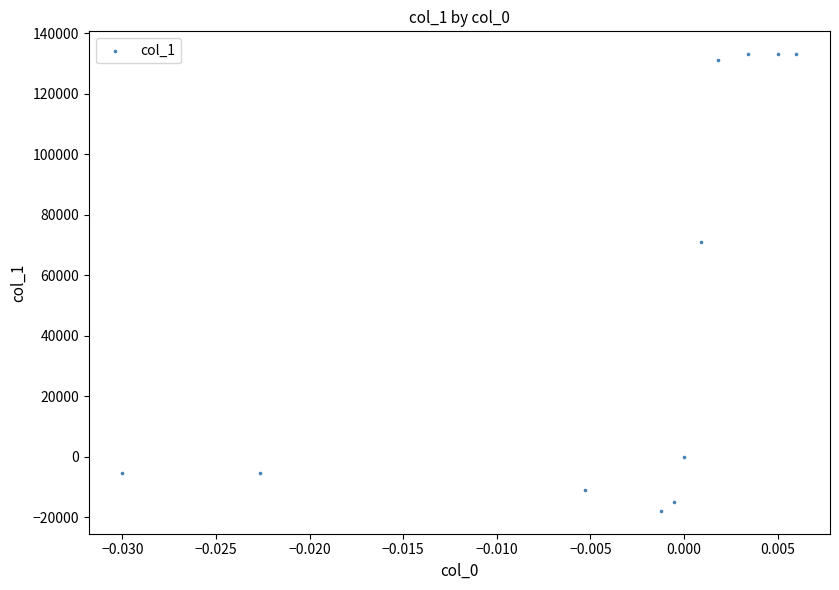

What is the range of Y values (max minus min)?

151033.4